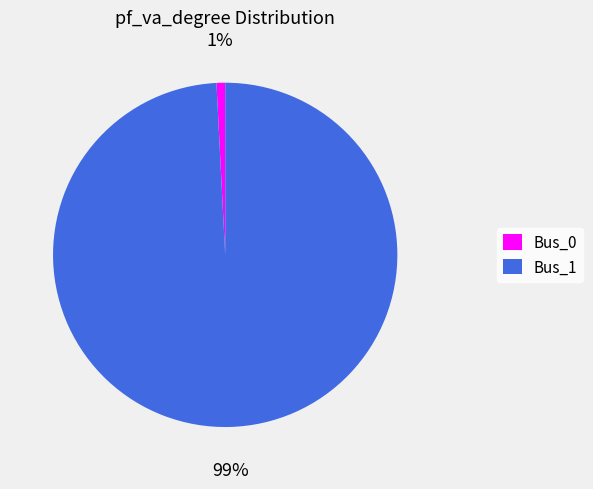

The Bus_1 slice represents 99% of the pie. True or false?

True